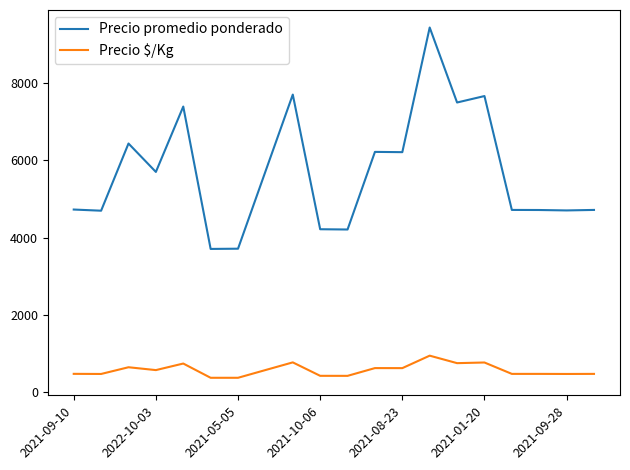

Rank the series by their maximum value, from lowest to highest.

Precio $/Kg, Precio promedio ponderado